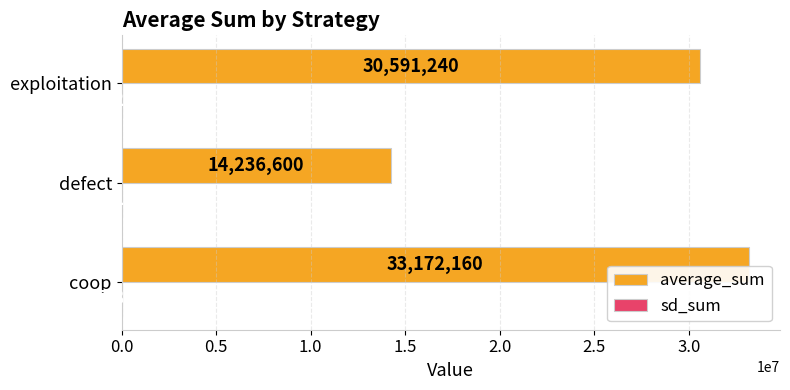

At which category is the sum across all series the highest?

coop